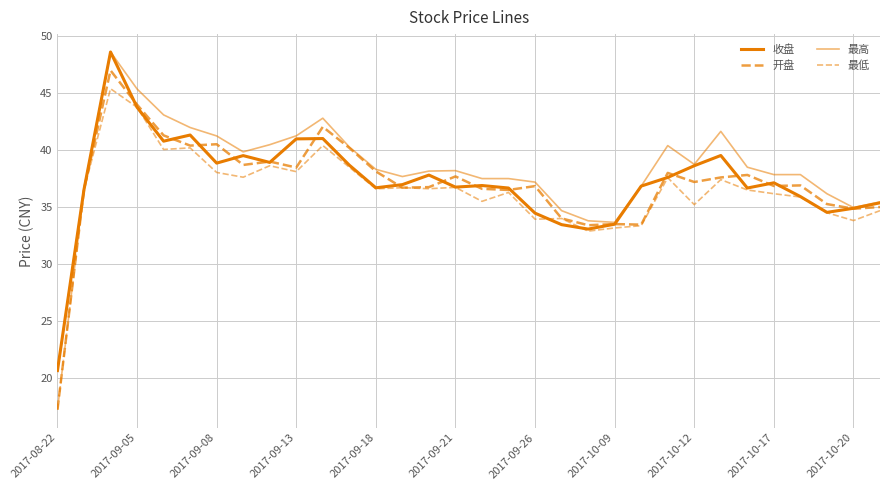

How many lines are shown in the chart?

4